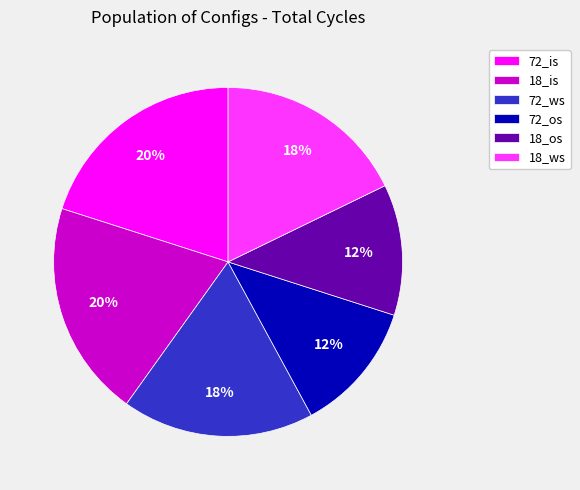

Is it true that 18_os is 27% of the pie?

False